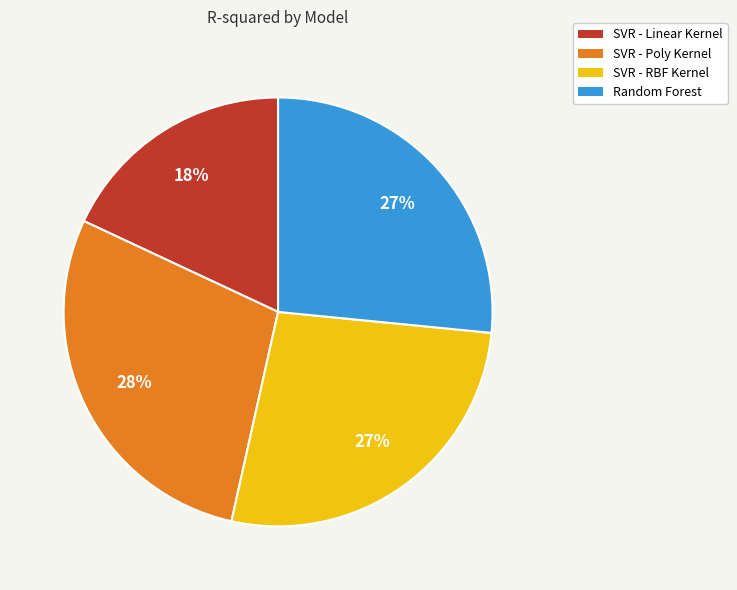

What is the smallest slice in the pie chart?

SVR - Linear Kernel